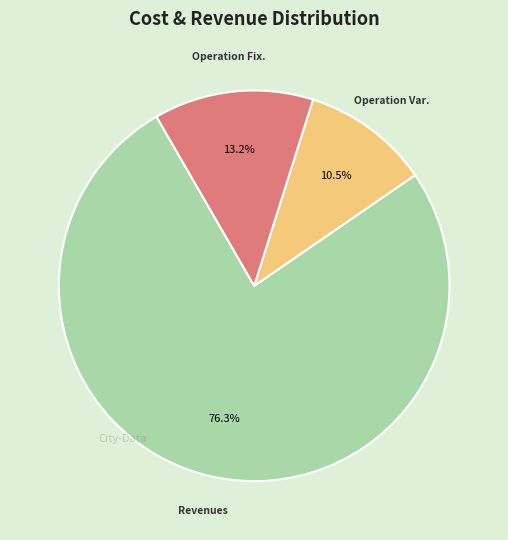

Is there any slice that represents more than half of the pie?

Yes